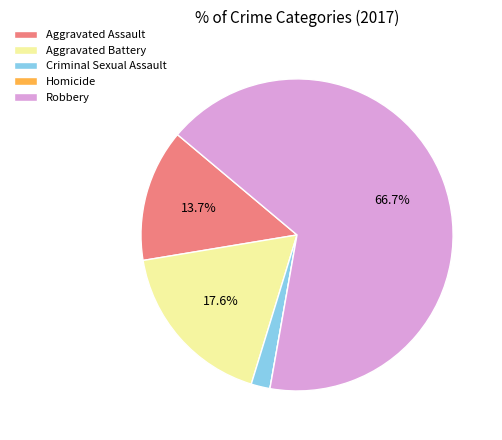

To the nearest percent, what is the difference between the largest and smallest slice percentages?

67%